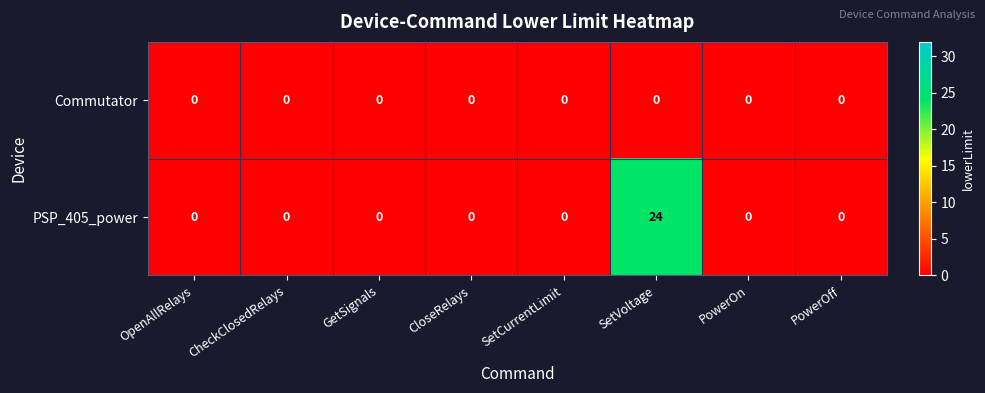

Which series has the widest spread of values?

PSP_405_power